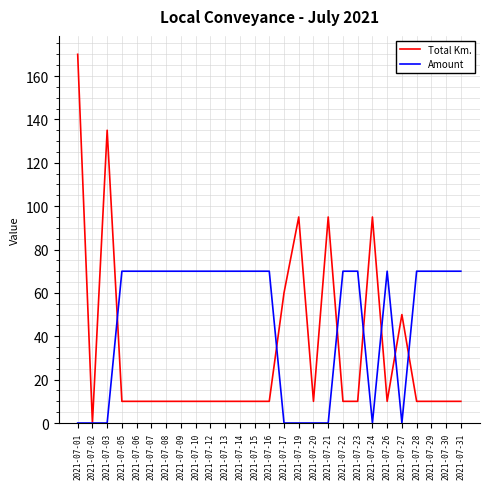

Reading left to right, list all the values displayed in this chart.

Total Km.: 170	0	135	10	10	10	10	10	10	10	10	10	10	10	60	95	10	95	10	10	95	10	50	10	10	10	10
Amount: 0	0	0	70	70	70	70	70	70	70	70	70	70	70	0	0	0	0	70	70	0	70	0	70	70	70	70